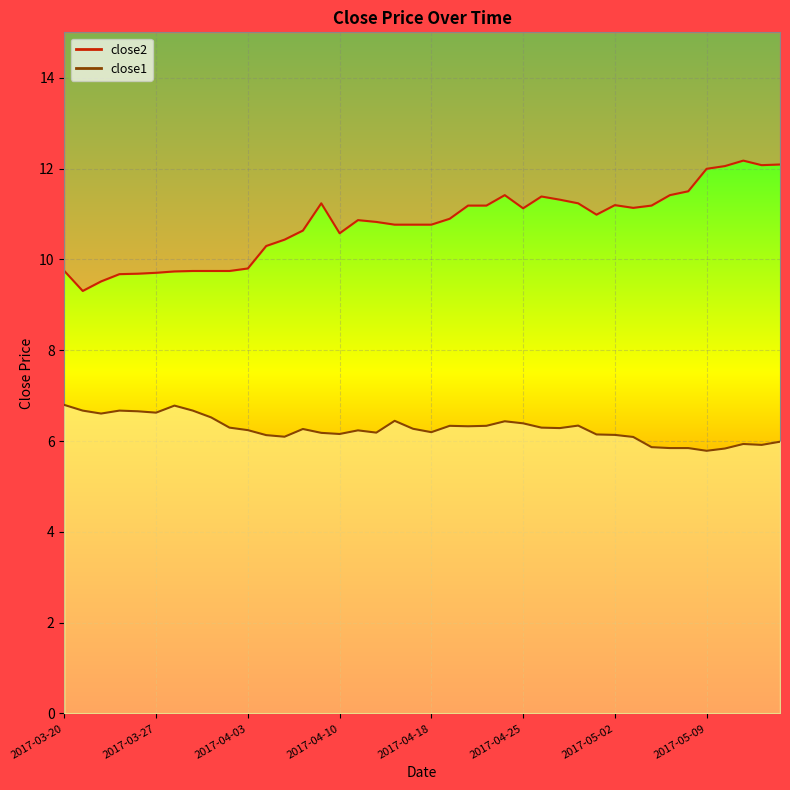

What value does the close2 series have at 2017-04-26?

11.4